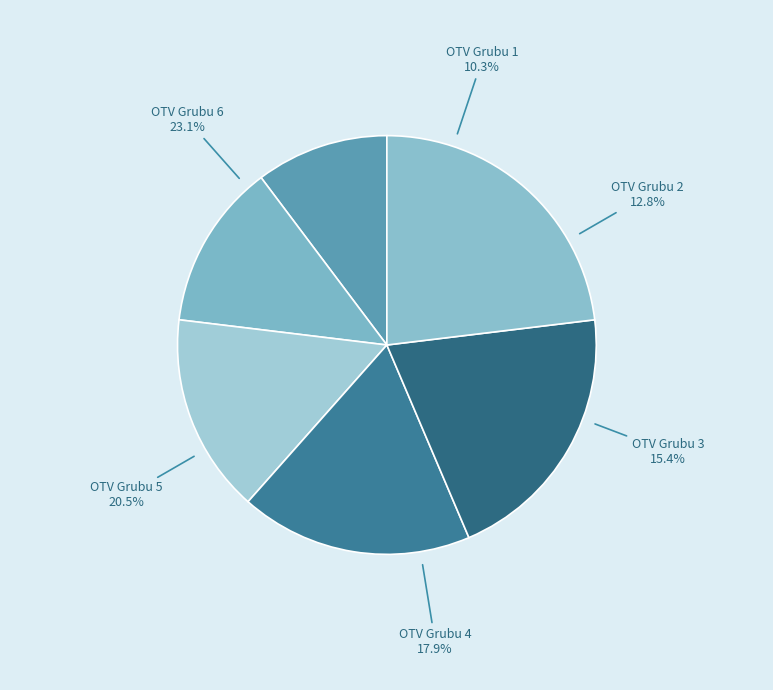

What is the largest slice in the pie chart?

6